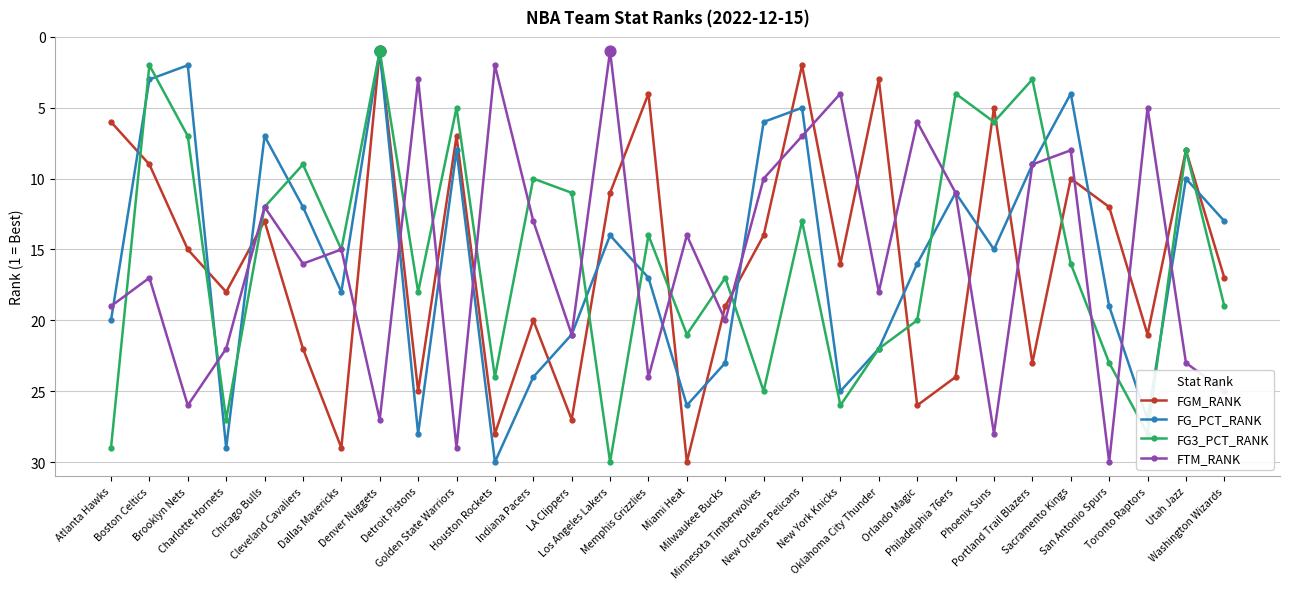

In FG_PCT_RANK, how many points are lower than both neighbors (excluding endpoints)?

9